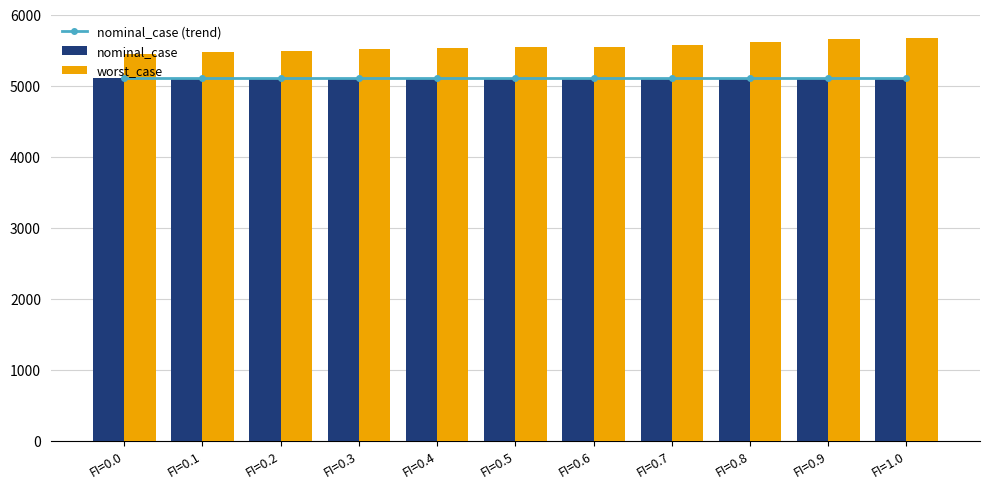

What are all the series names shown in the legend?

nominal_case (trend), nominal_case, worst_case